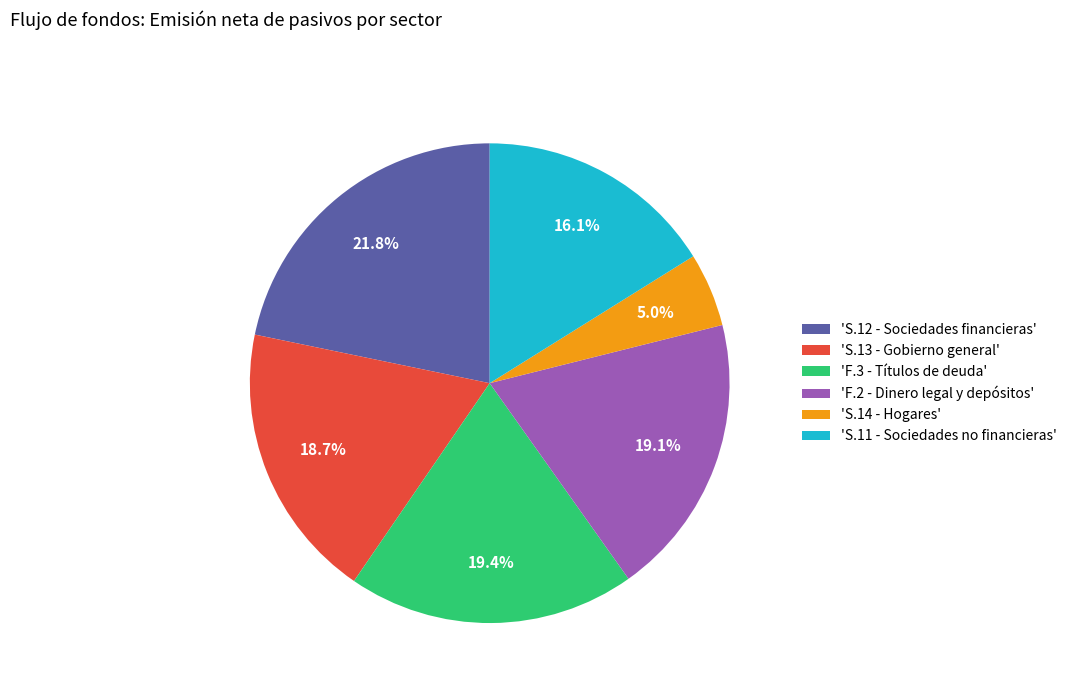

Between 'S.13 - Gobierno general' and 'S.12 - Sociedades financieras', which is larger?

'S.12 - Sociedades financieras'